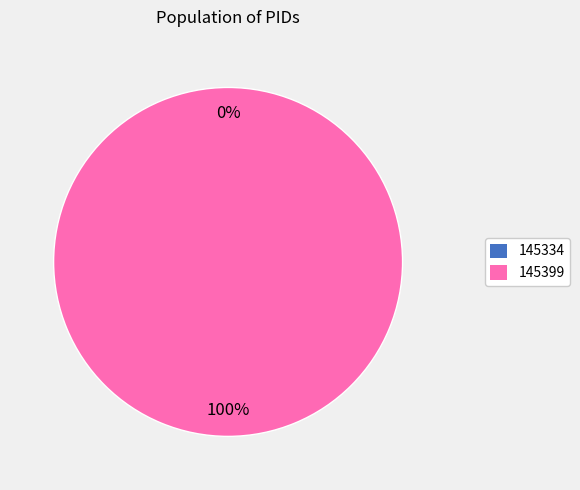

What is the majority slice?

145399